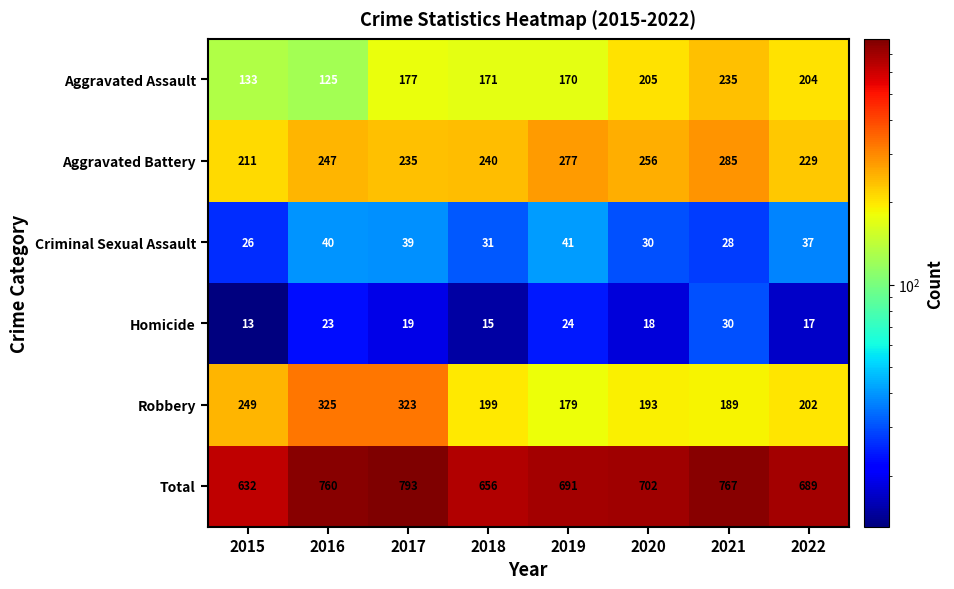

What is the difference between the Homicide values at 2018 and 2017?

4